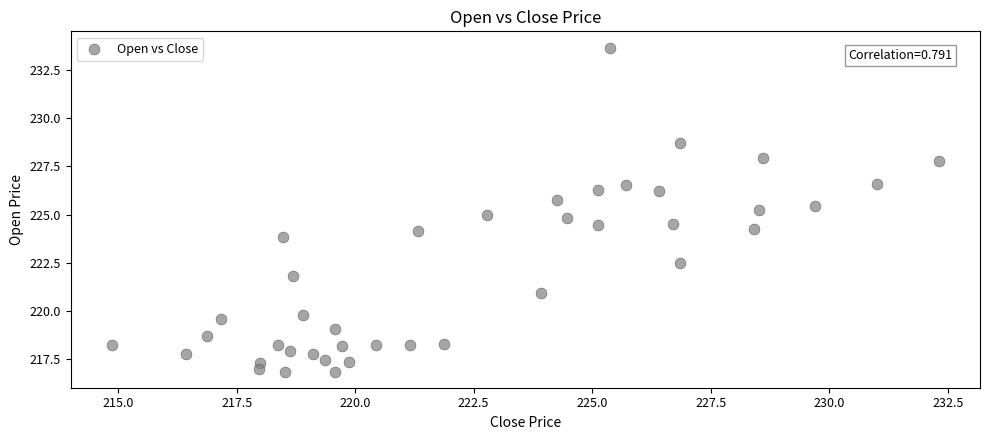

What is the range of Y values (max minus min)?

16.8